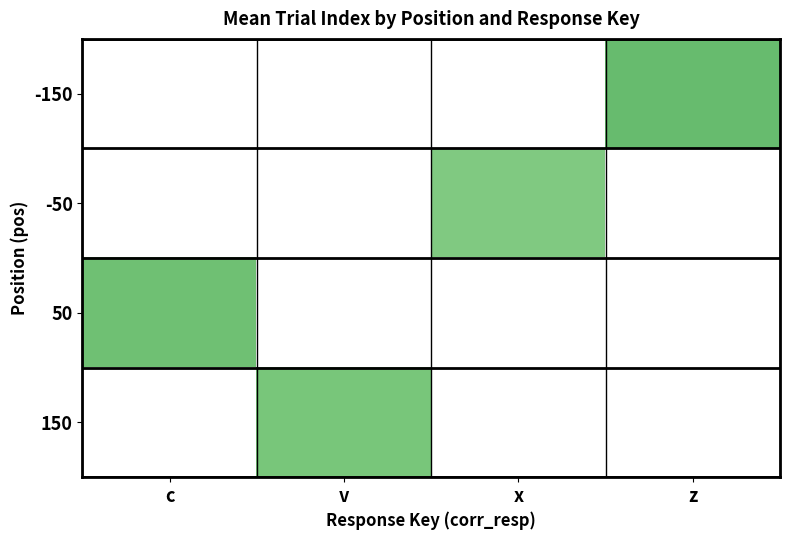

Is it true that -150 equals 28.6 at z?

False